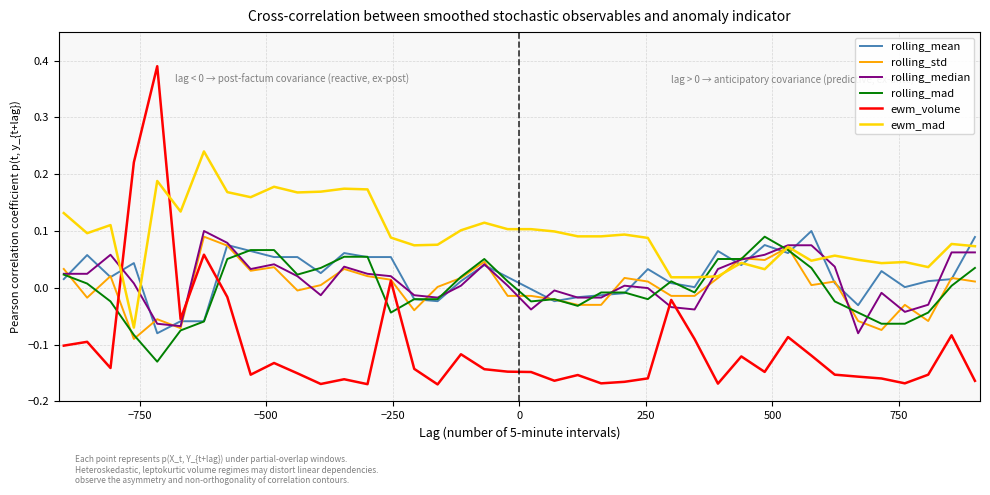

What is the sum of all ewm_volume values?

-4.1